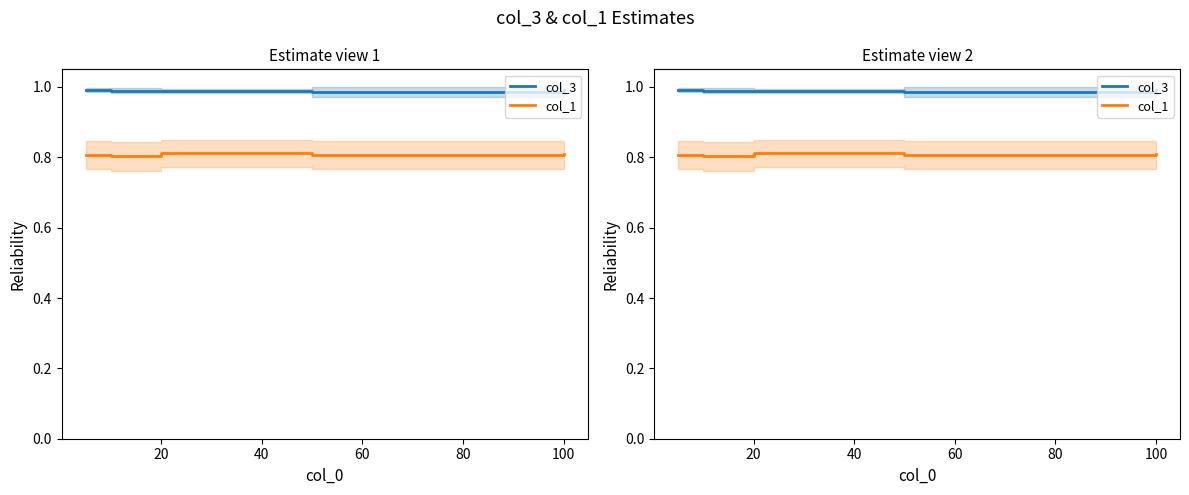

True or false: col_3 and col_1 intersect in this chart.

False